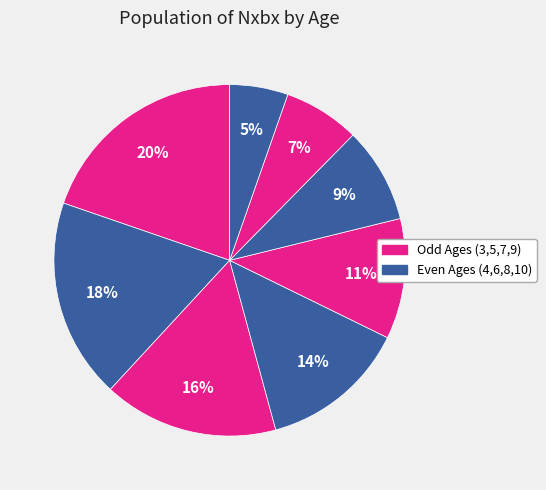

How many slices are in this pie chart?

8